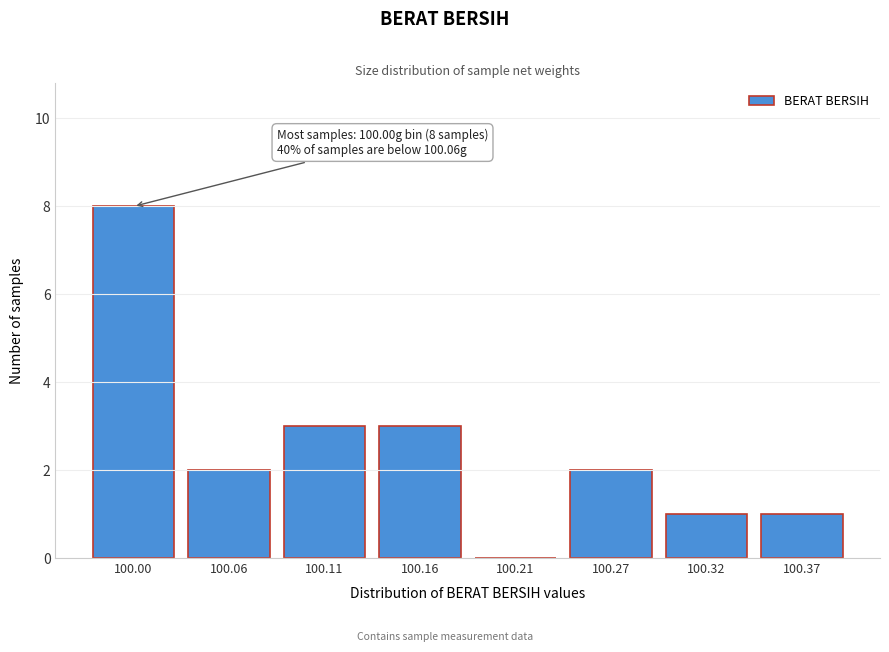

Reading left to right, extract all data points from this chart.

100.00=8	100.06=2	100.11=3	100.16=3	100.21=0	100.27=2	100.32=1	100.37=1